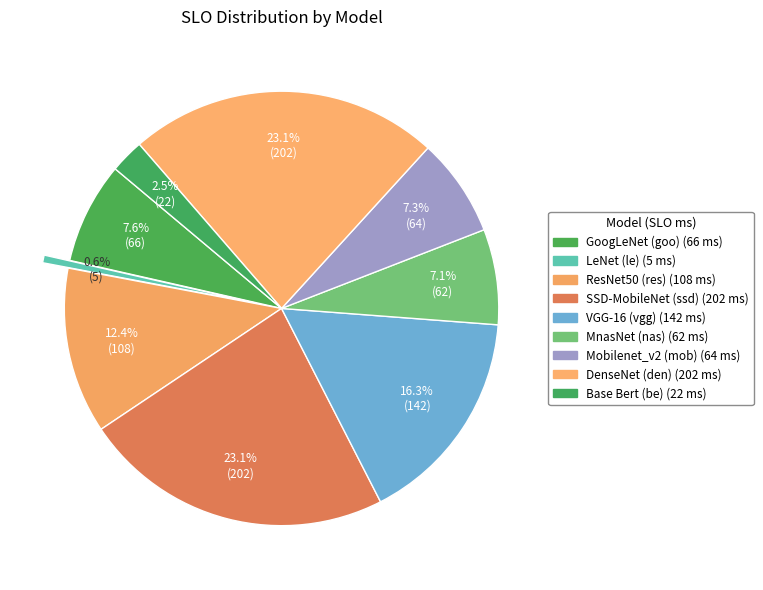

Count the number of slices in the pie.

9